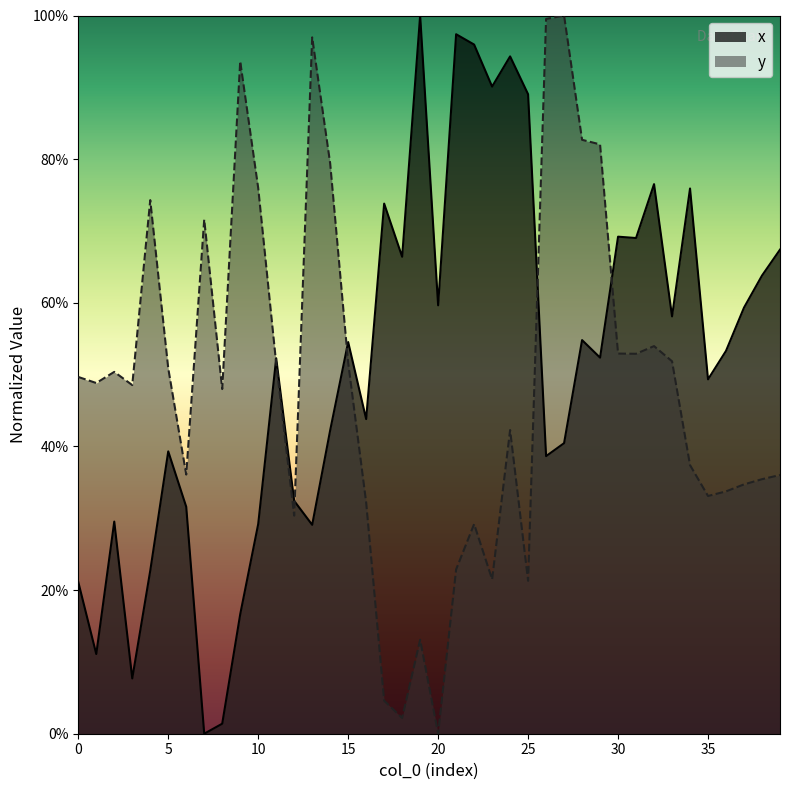

Reading left to right, transcribe all the data shown in this chart.

x: 0=0.2	1=0.1	2=0.3	3=0.1	4=0.2	5=0.4	6=0.3	7=0.0	8=0.0	9=0.2	10=0.3	11=0.5	12=0.3	13=0.3	14=0.4	15=0.5	16=0.4	17=0.7	18=0.7	19=1.0	20=0.6	21=1.0	22=1.0	23=0.9	24=0.9	25=0.9	26=0.4	27=0.4	28=0.5	29=0.5	30=0.7	31=0.7	32=0.8	33=0.6	34=0.8	35=0.5	36=0.5	37=0.6	38=0.6	39=0.7
y: 0=0.5	1=0.5	2=0.5	3=0.5	4=0.7	5=0.5	6=0.4	7=0.7	8=0.5	9=0.9	10=0.8	11=0.5	12=0.3	13=1.0	14=0.8	15=0.5	16=0.3	17=0.0	18=0.0	19=0.1	20=0.0	21=0.2	22=0.3	23=0.2	24=0.4	25=0.2	26=1.0	27=1.0	28=0.8	29=0.8	30=0.5	31=0.5	32=0.5	33=0.5	34=0.4	35=0.3	36=0.3	37=0.3	38=0.4	39=0.4